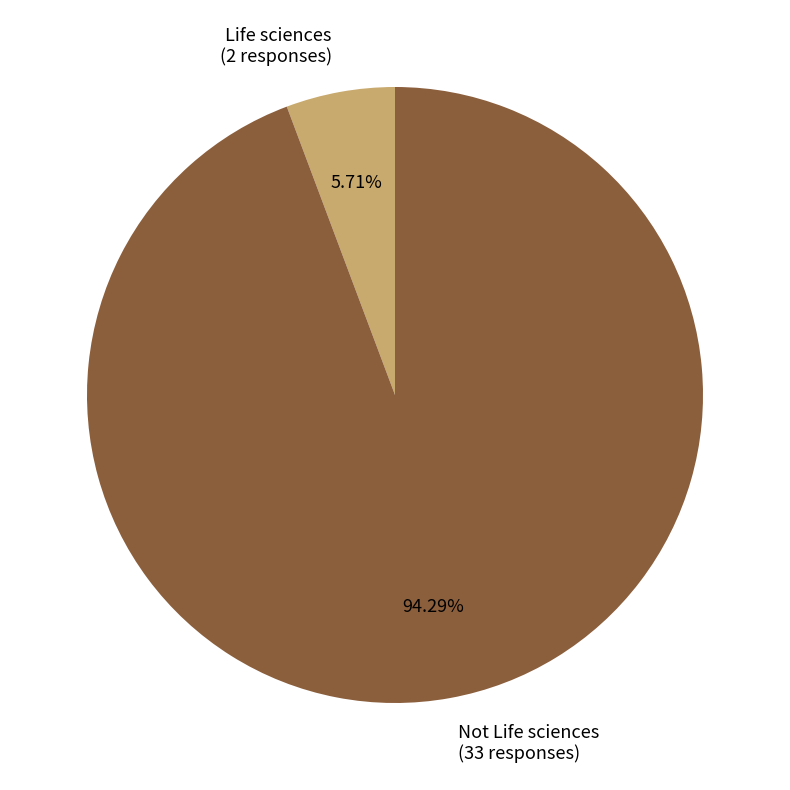

Which has a higher value, Life sciences or Not Life sciences?

Not Life sciences